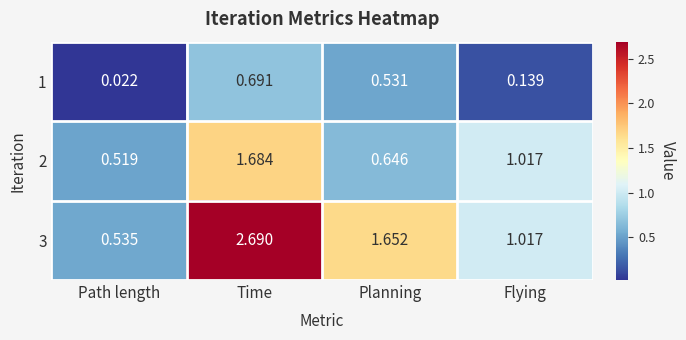

At which label does 2 reach its minimum?

Path length